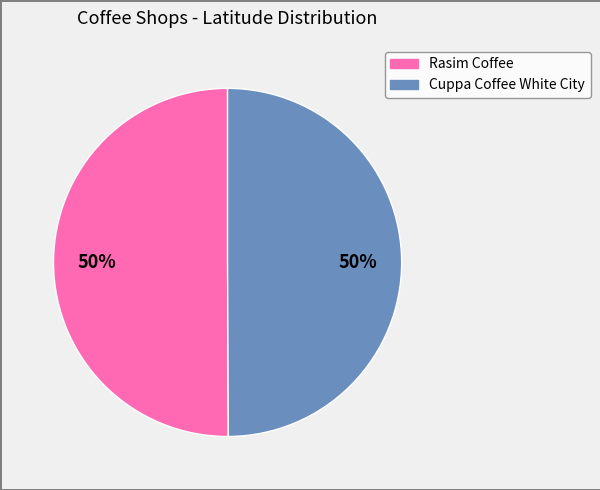

To the nearest percent, what percentage of the pie is Cuppa Coffee White City?

50%